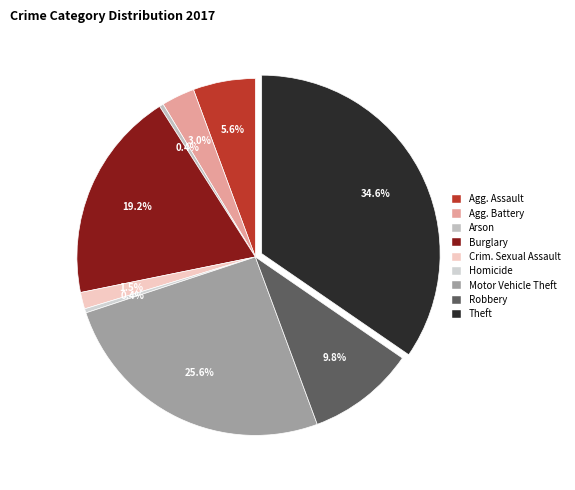

Count the number of slices in the pie.

9